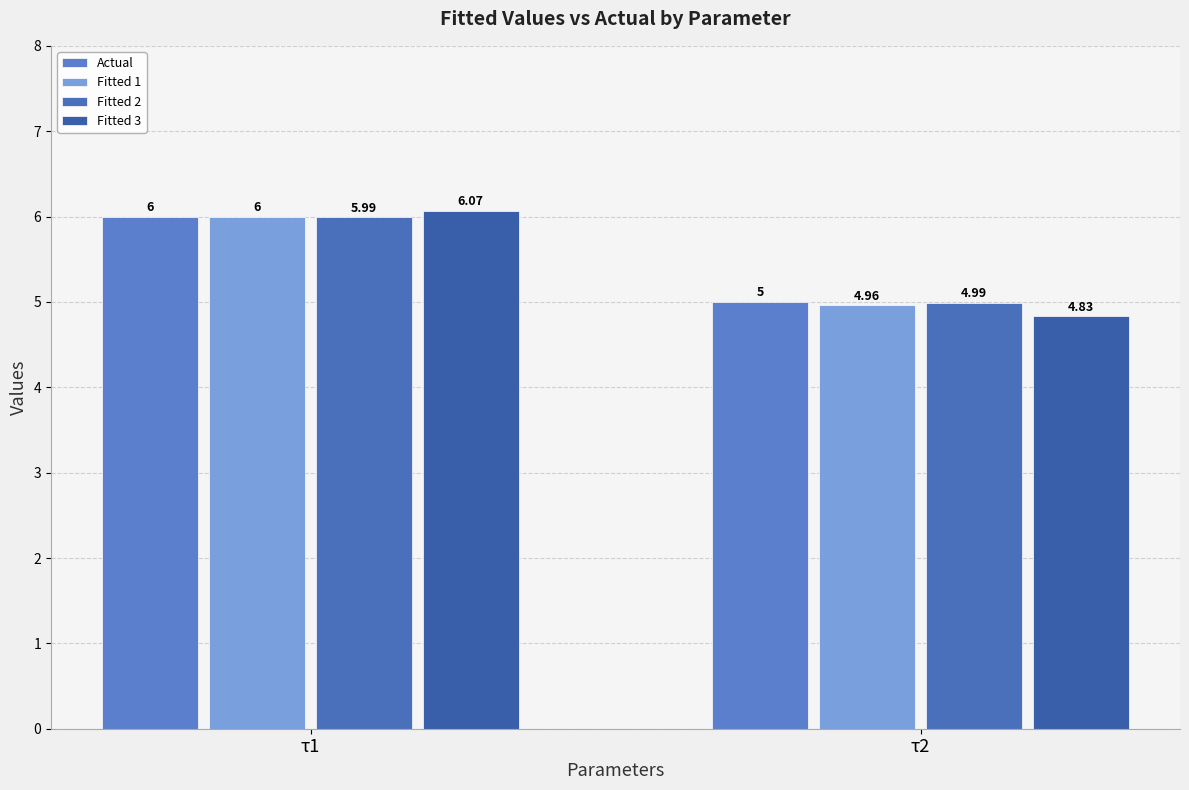

At which label does Fitted 1 reach its minimum?

τ2